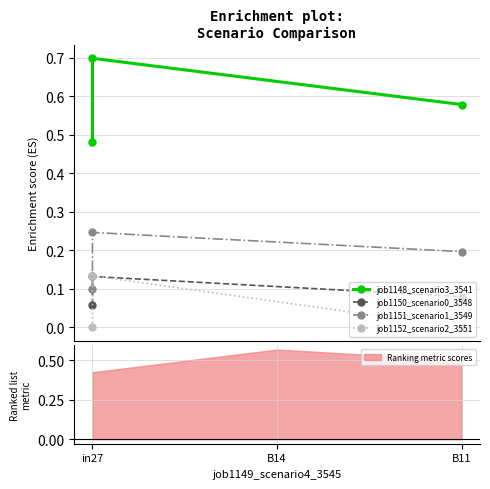

Reading left to right, list all the values displayed in this chart.

job1148_scenario3_3541: 0.5	0.7	0.6
job1150_scenario0_3548: 0.1	0.1	0.1
job1151_scenario1_3549: 0.1	0.2	0.2
job1152_scenario2_3551: 0.0	0.1	0.0